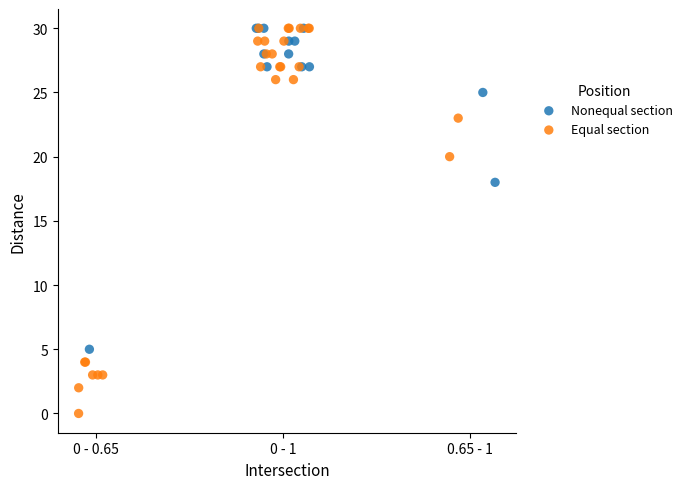

Which series has the largest Y range (max minus min)?

Equal section